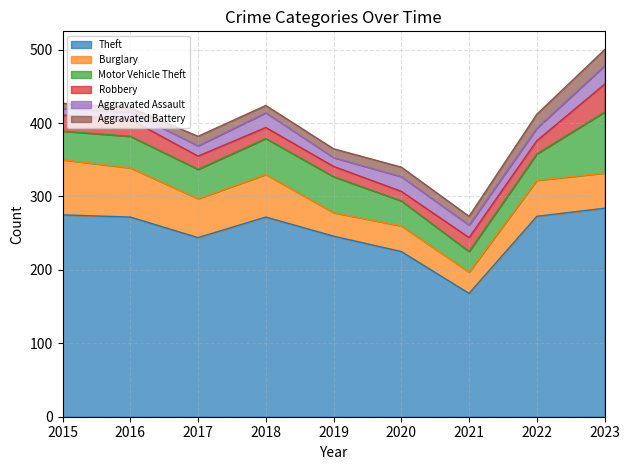

At 2017, list the series in order from largest to smallest.

Theft, Burglary, Motor Vehicle Theft, Robbery, Aggravated Assault, Aggravated Battery